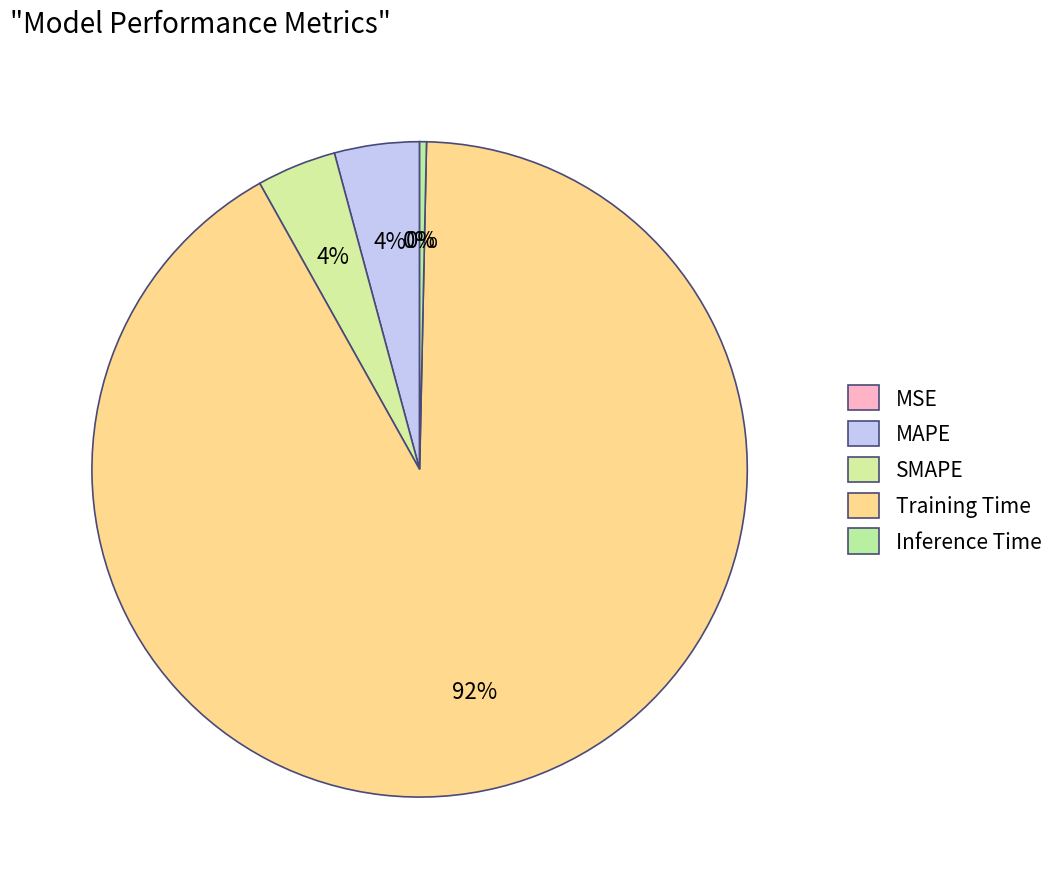

What percentage is NOT represented by MSE?

100.0%